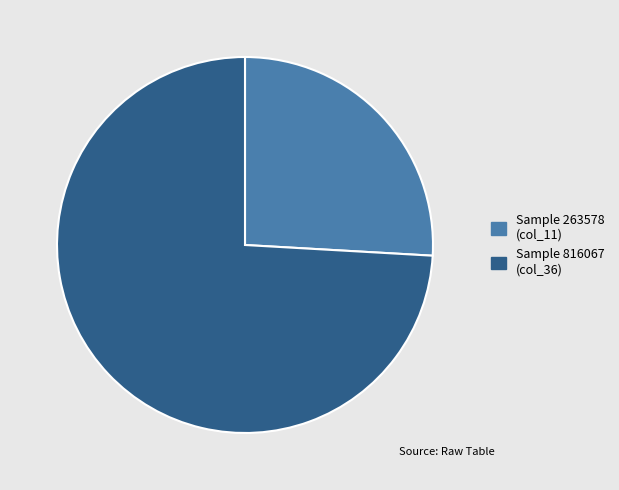

Which category has the biggest portion of the pie?

Sample 816067 (col_36)